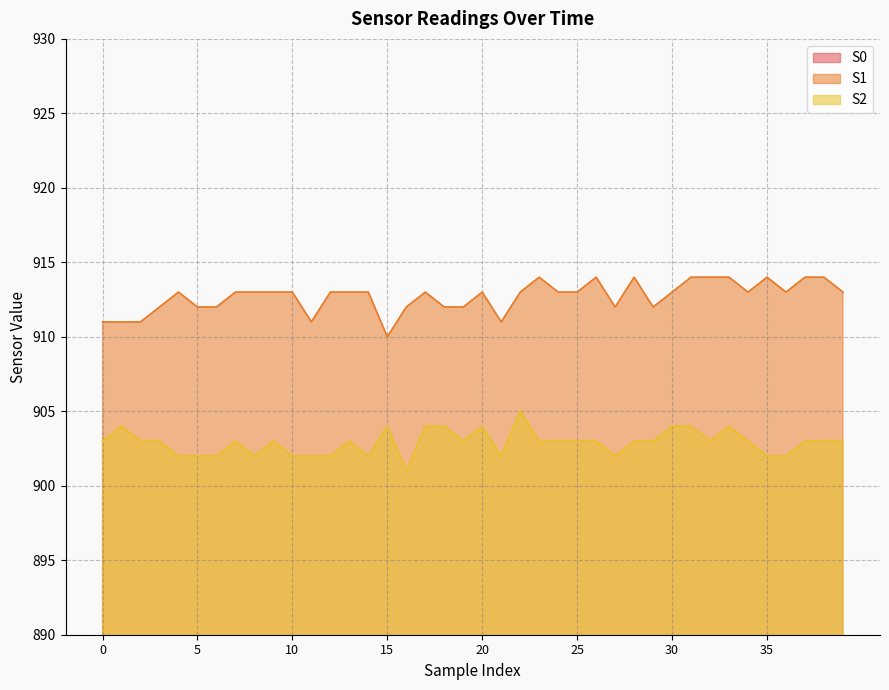

True or false: S1 and S2 cross at least once.

False